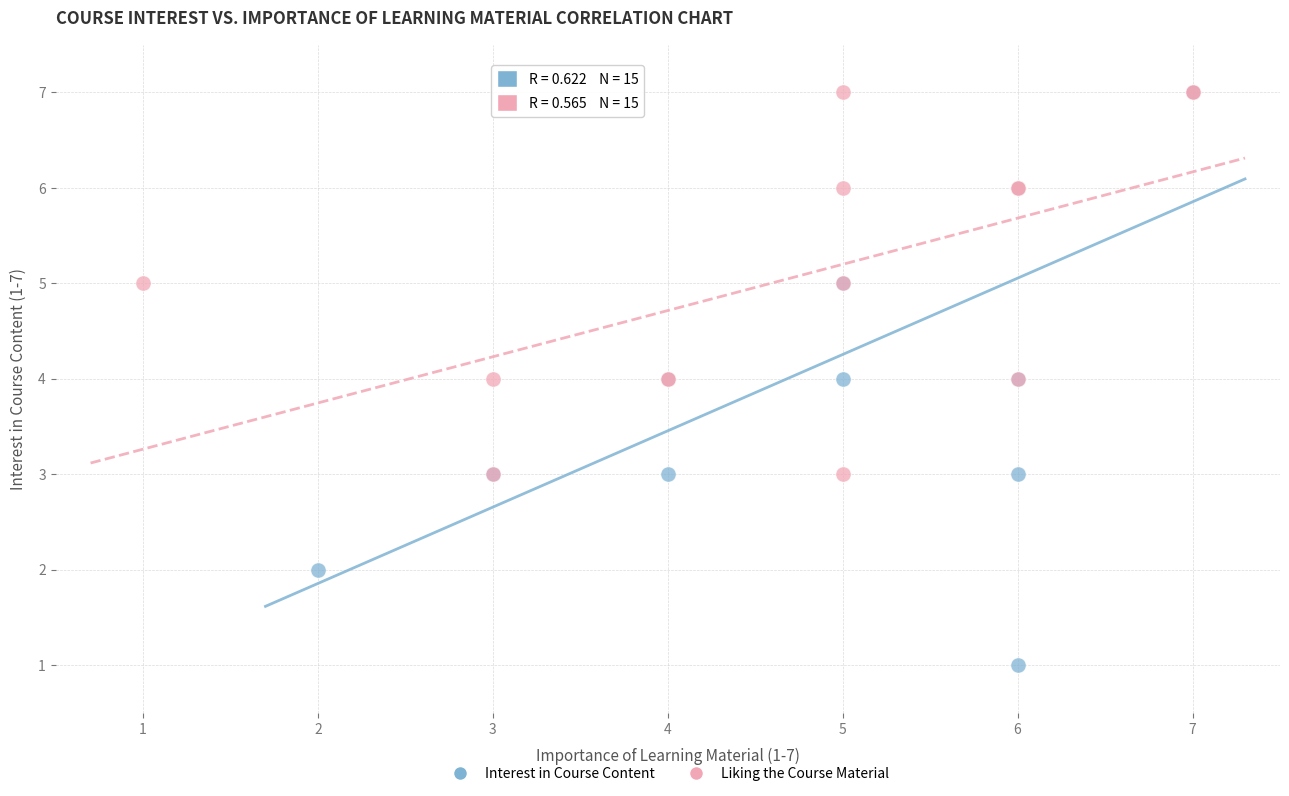

Which series reaches the minimum Y coordinate?

Interest in Course Content